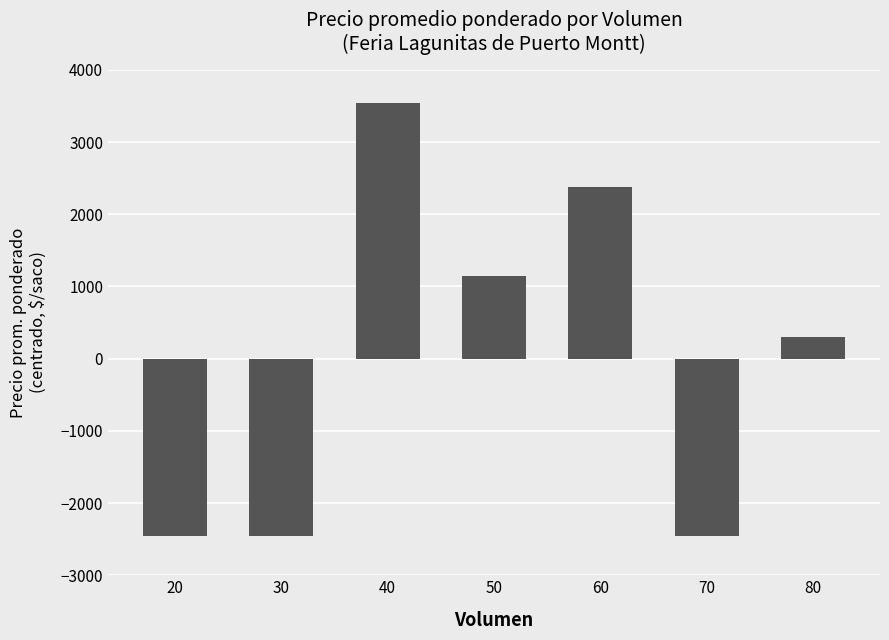

What is the smallest value displayed?

-2454.8